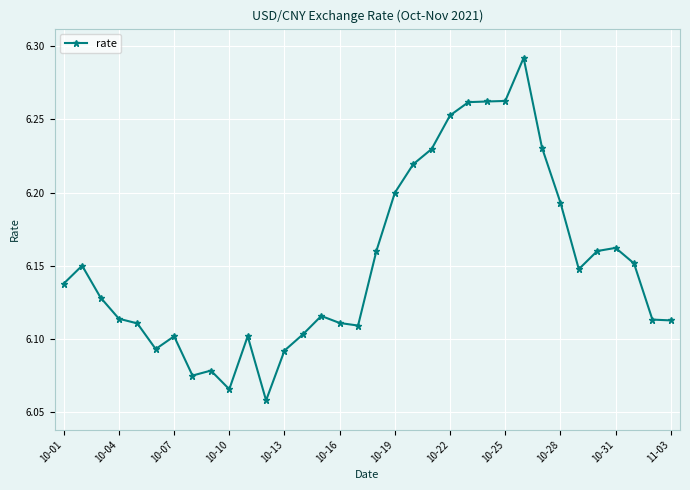

What is the sum of all values?

209.2